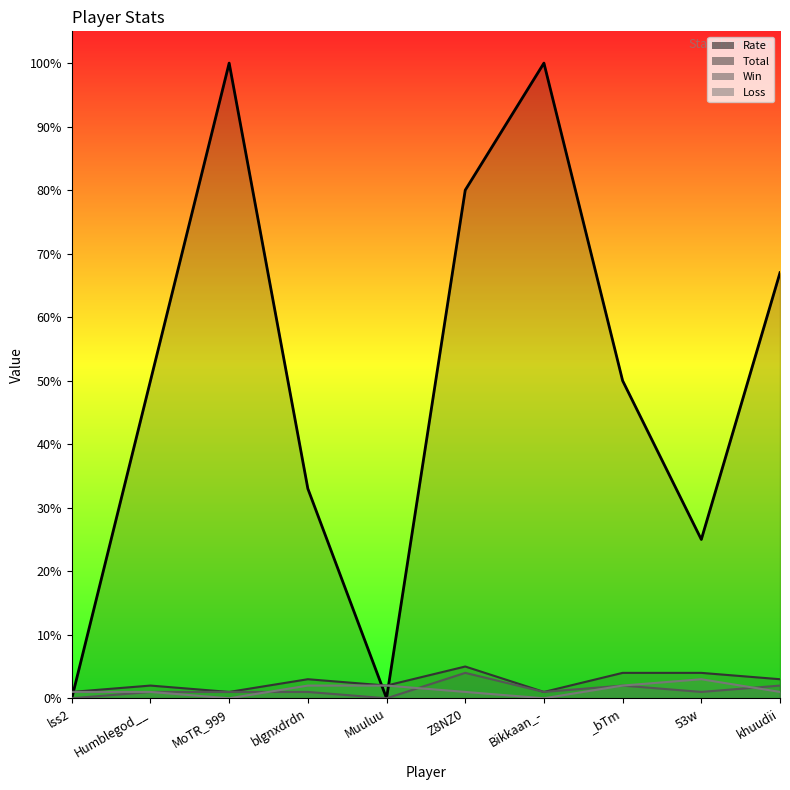

At Bikkaan_-, list the series in order from smallest to largest.

Loss, Total, Win, Rate